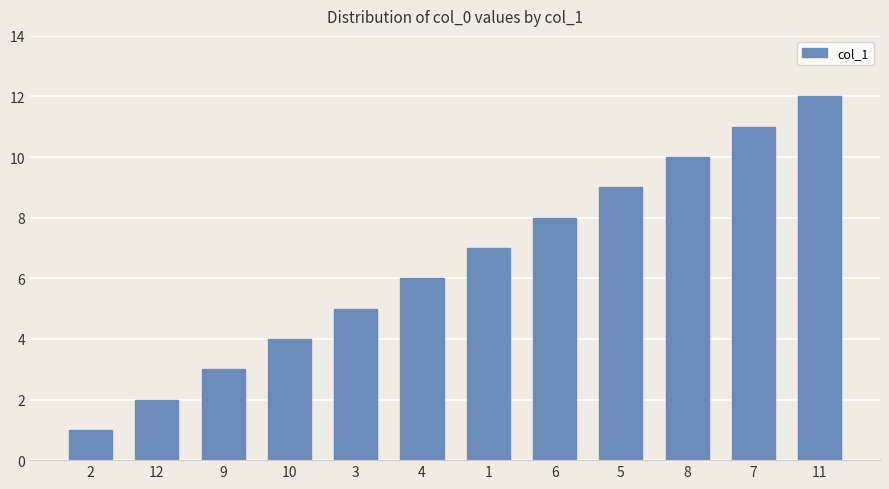

What is the smallest value displayed?

1